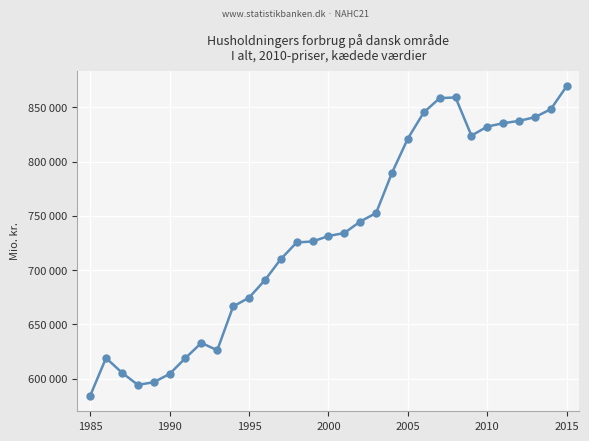

At which category does the chart reach its minimum across all series?

1985